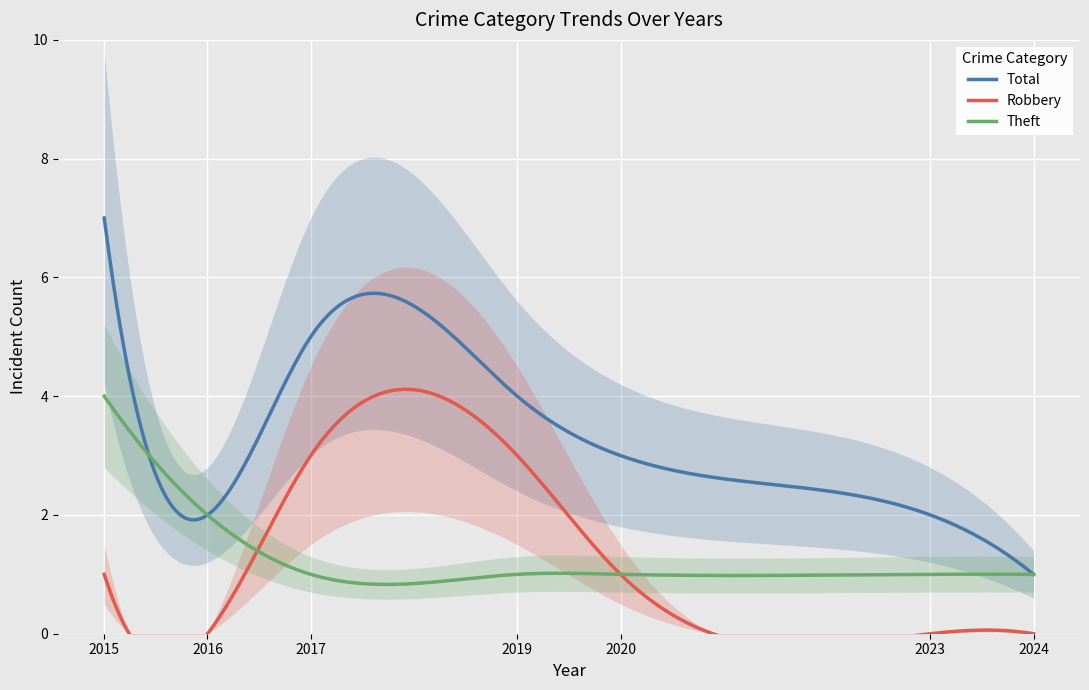

True or false: Theft has a value of 1 at 2017.

True